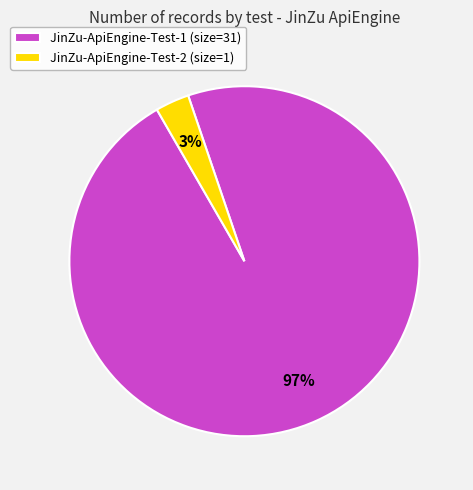

How many segments does this pie chart have?

2